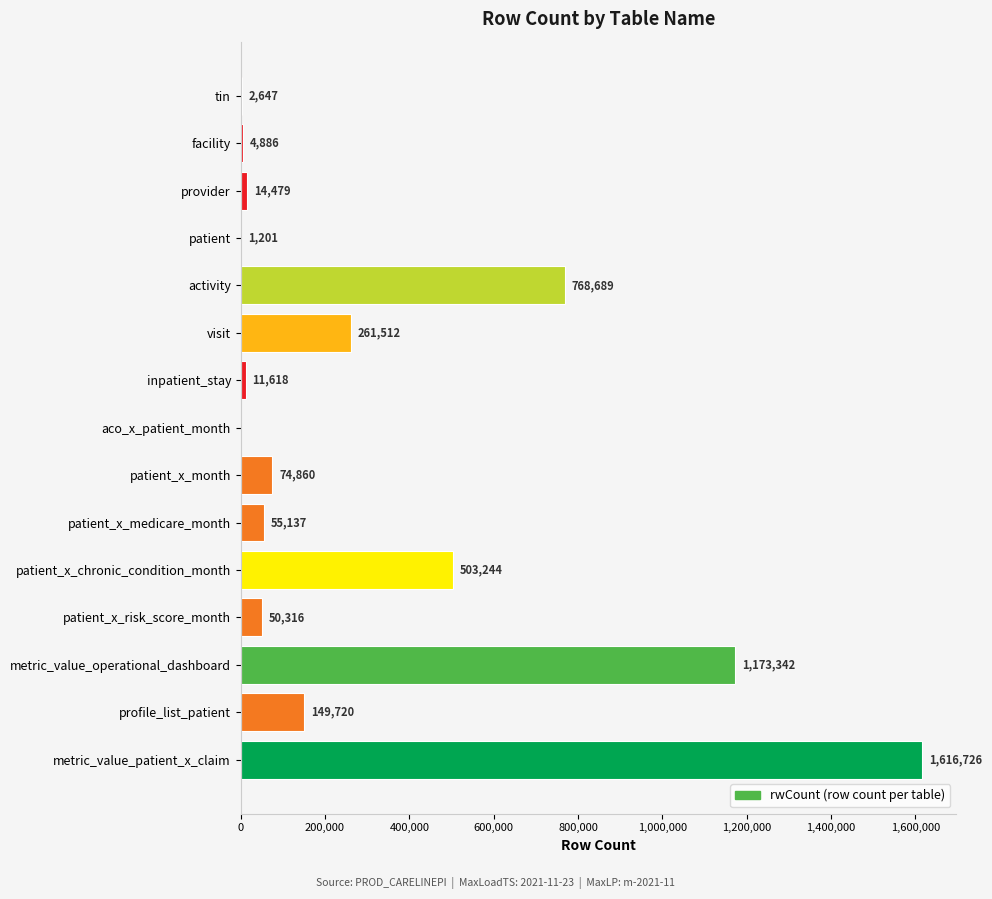

Read the value at activity, to the nearest 100.

768700